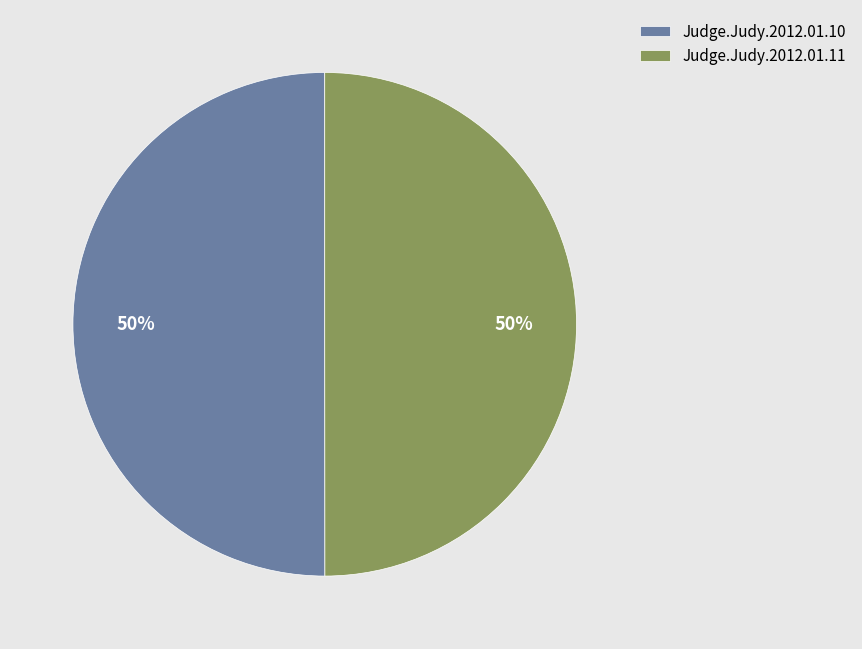

To the nearest percent, what is the combined percentage of Judge.Judy.2012.01.10 and Judge.Judy.2012.01.11?

100%